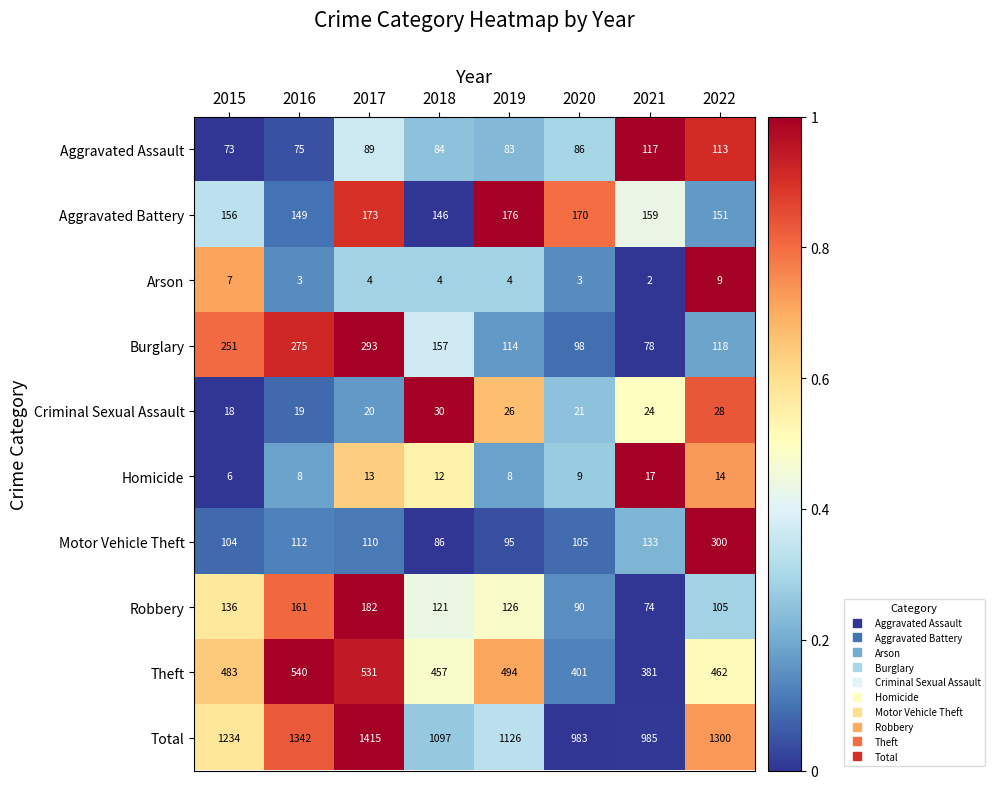

The value of Arson at 2018 is 5. True or false?

False